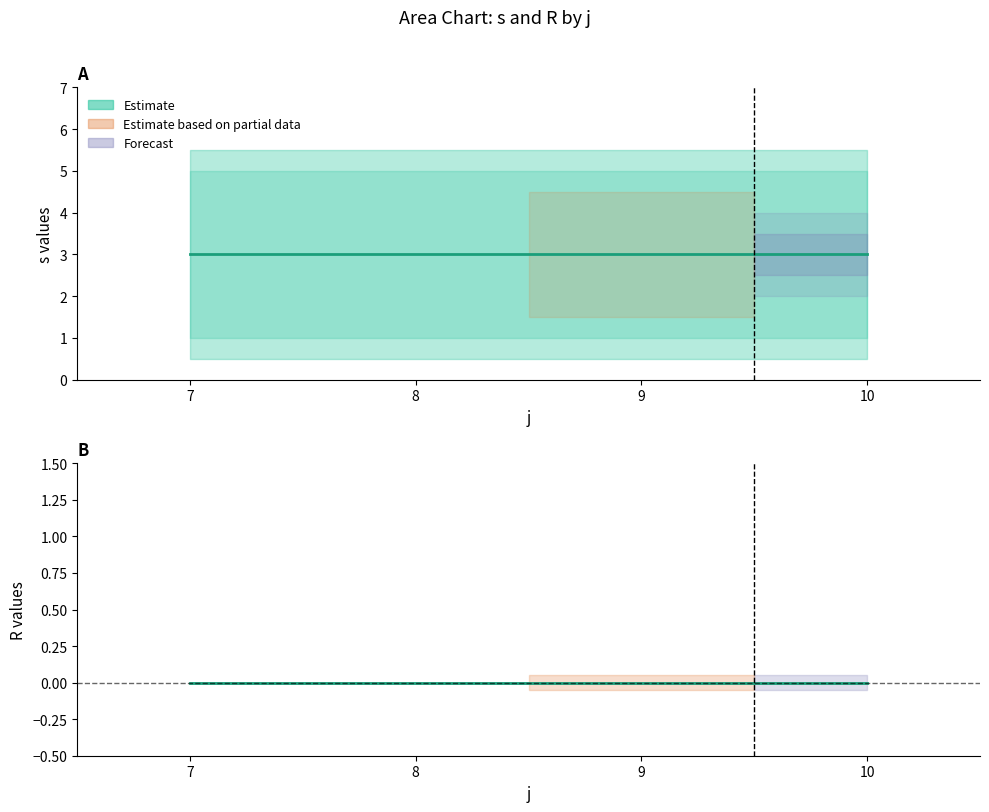

True or false: Estimate (s) and Estimate (R) intersect in this chart.

False